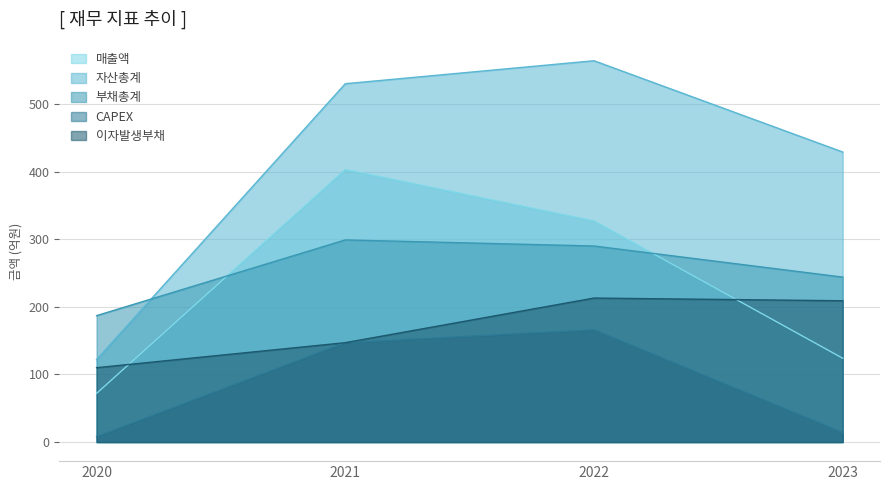

Which label corresponds to the smallest value in the chart?

2020